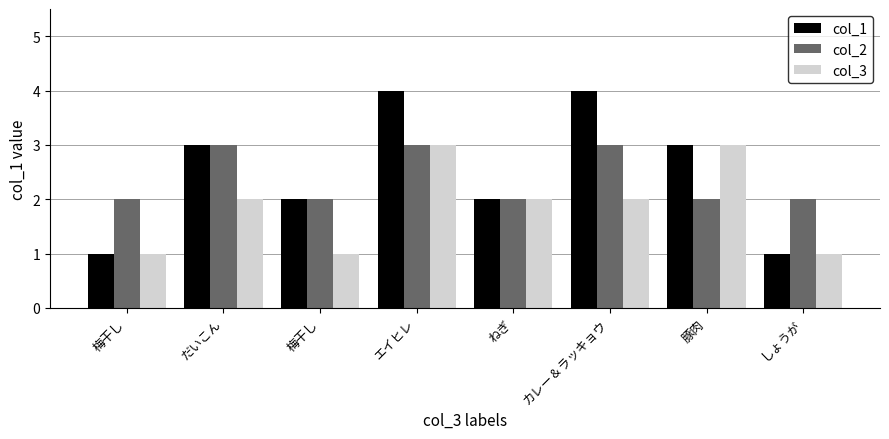

How many categories are shown in the chart?

8